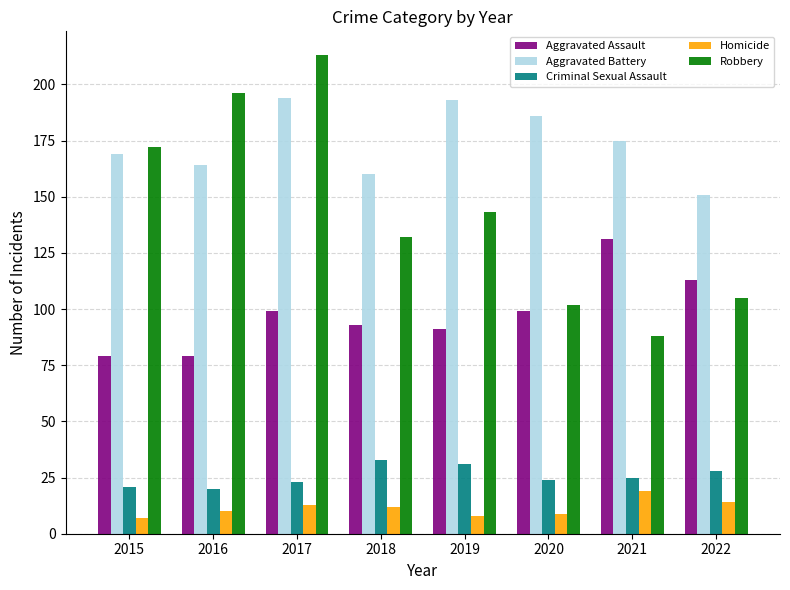

Does the chart contain stacked bars?

No